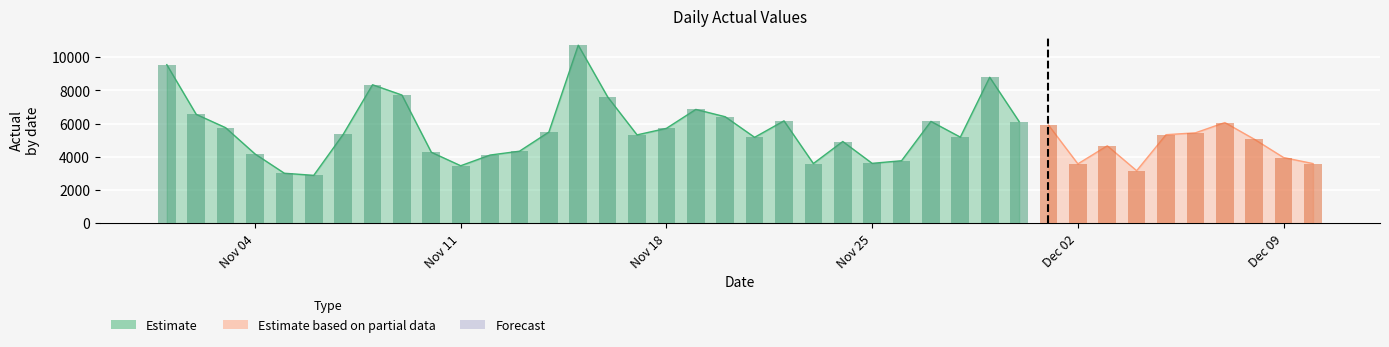

Which has a higher value, 2019-11-19 or 2019-11-25?

2019-11-19